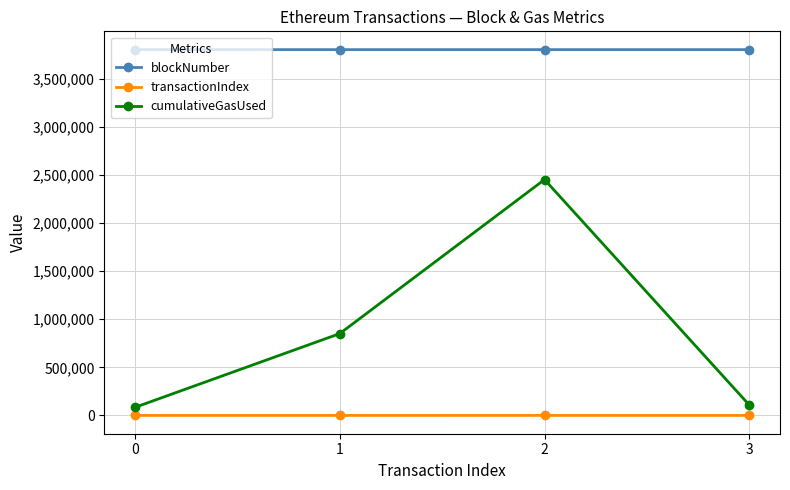

Which series has the largest range (max minus min)?

cumulativeGasUsed